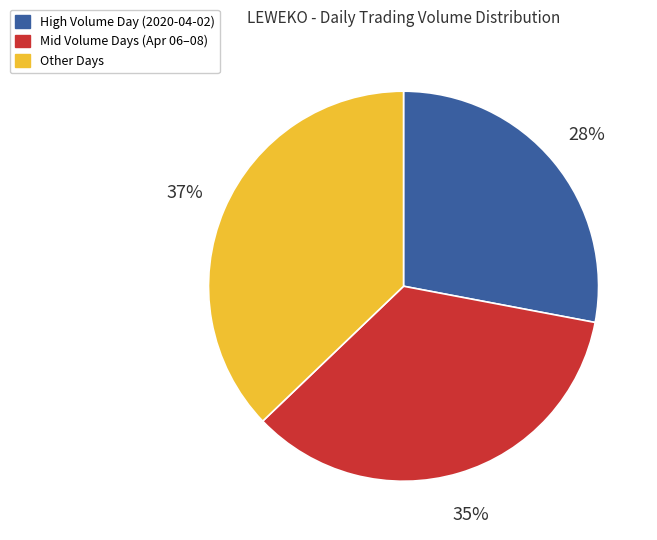

Does any single category account for the majority?

No